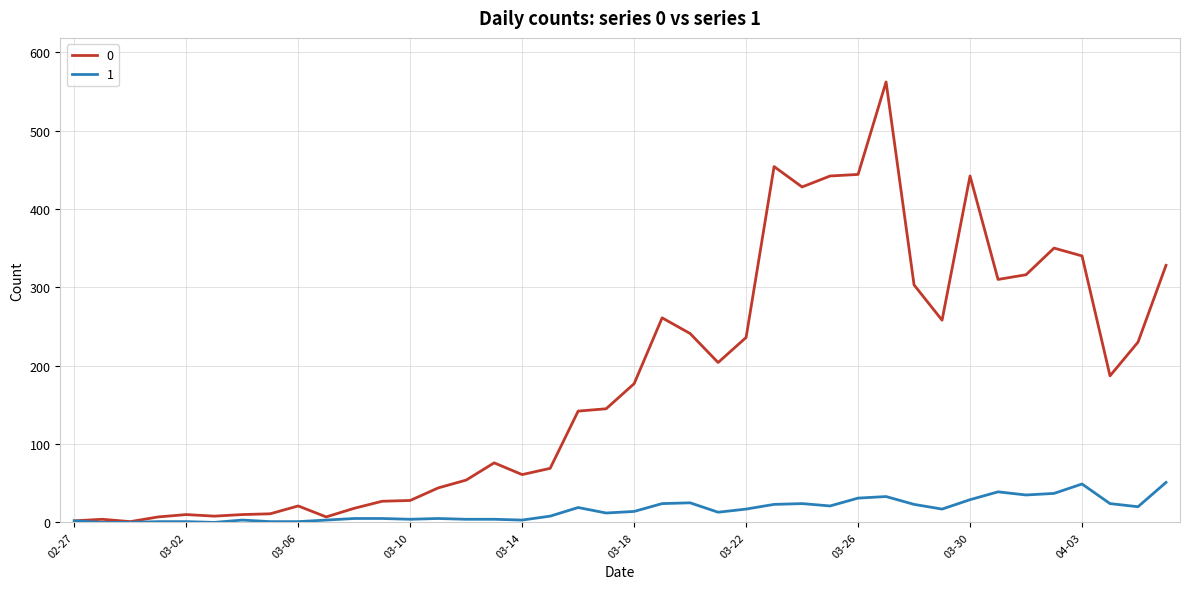

What is the greatest value displayed?

562